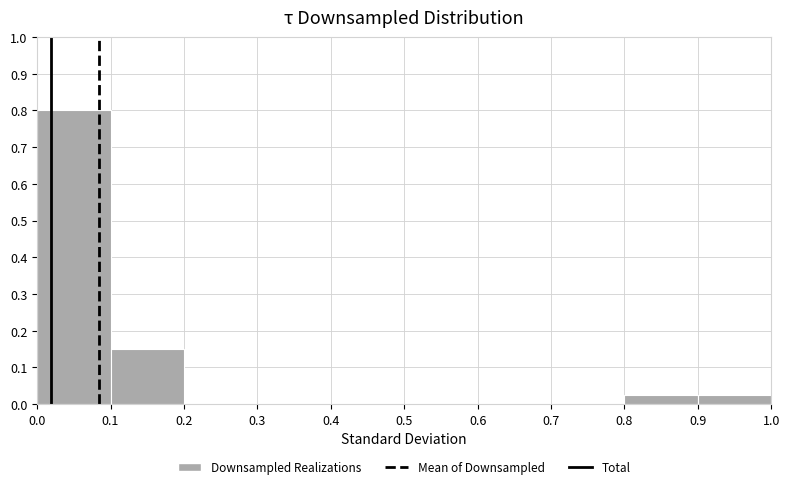

Over which range of the x-axis is the bar tallest?

0.0 to 0.1